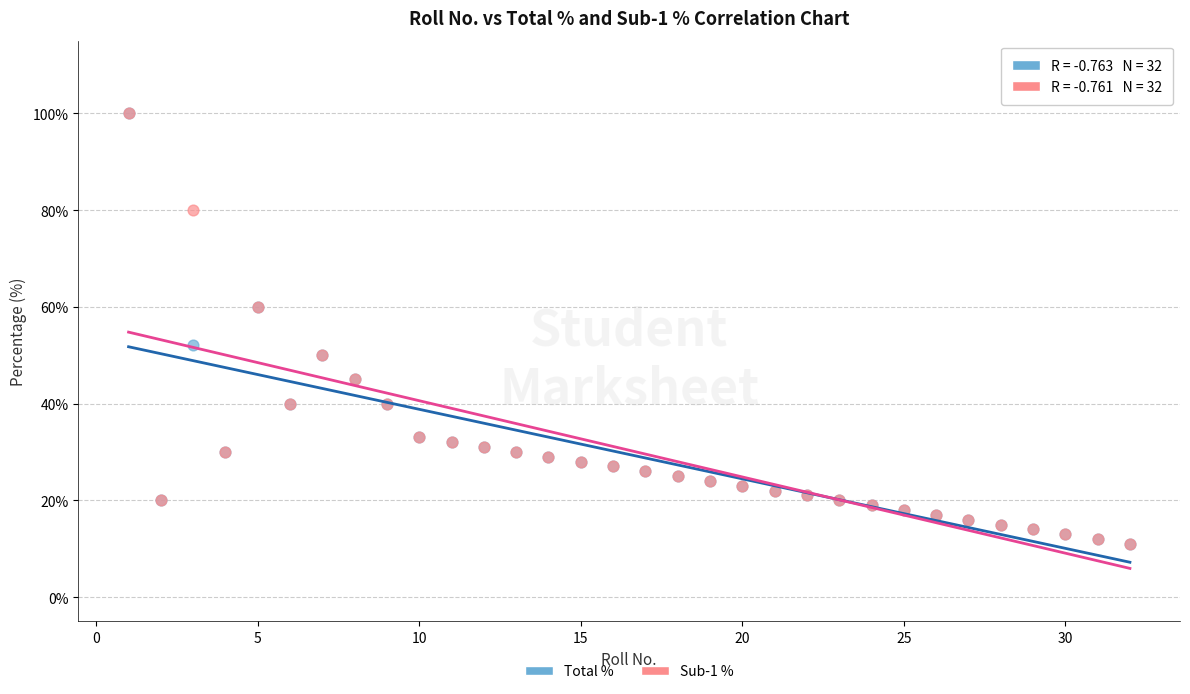

In the Total % series, what Y value is closest to 55?

52